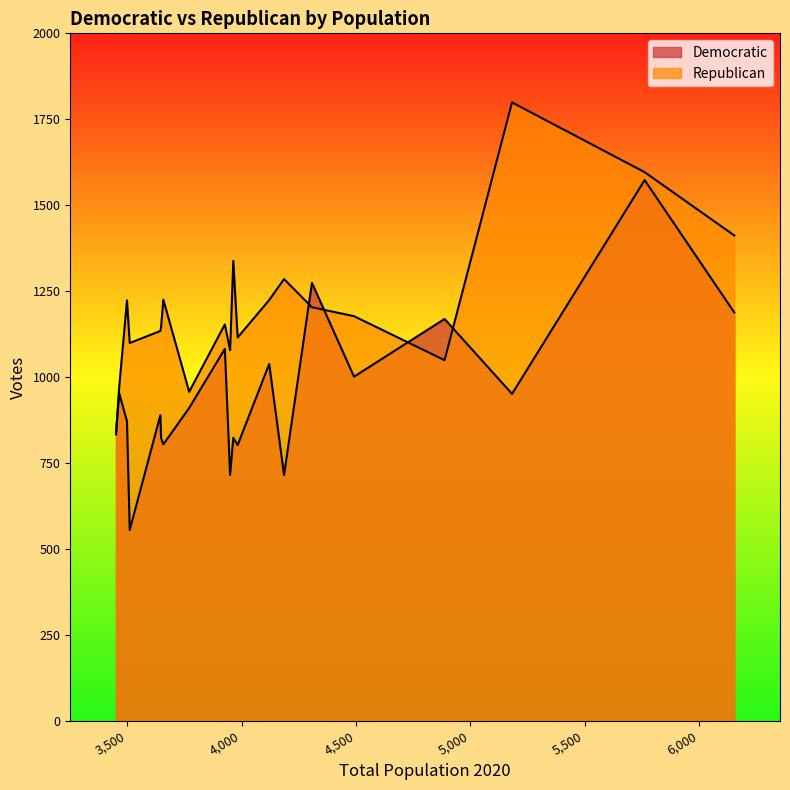

Rank the categories by Republican value from lowest to highest.

3450, 3770, 3464, 4887, 3949, 3510, 3982, 3644, 3647, 3926, 4491, 4307, 3498, 4120, 3657, 4185, 3963, 6154, 5762, 5182